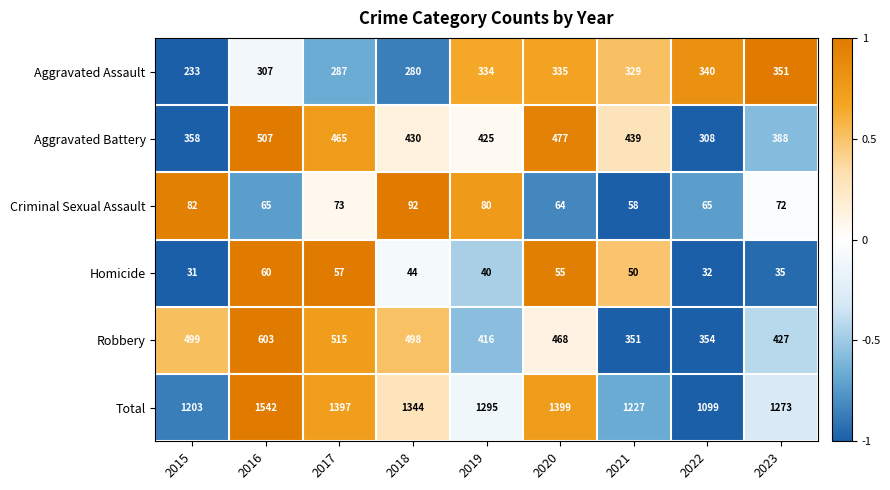

At which label does Robbery first exceed 0?

2015